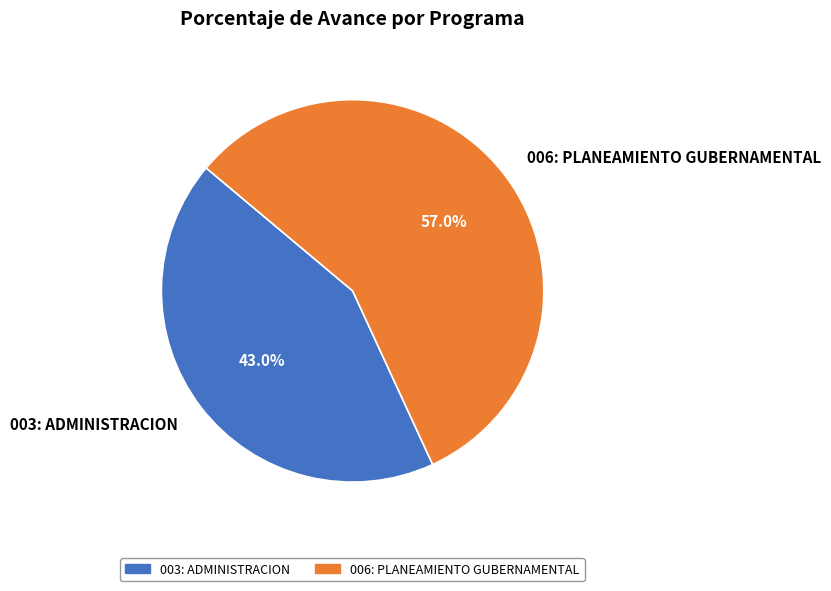

Is 006: PLANEAMIENTO GUBERNAMENTAL the majority of the pie?

Yes